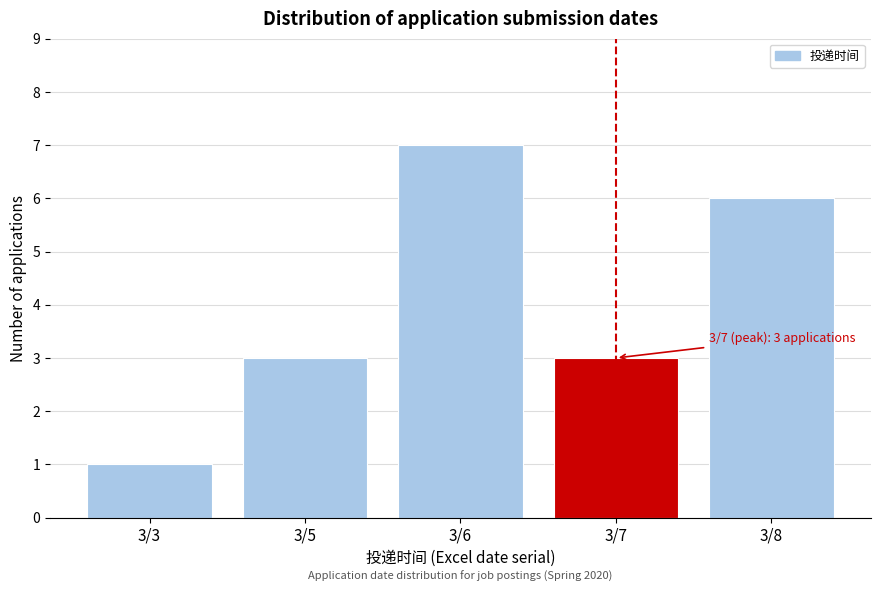

Reading left to right, list all the values displayed in this chart.

1	3	7	3	6